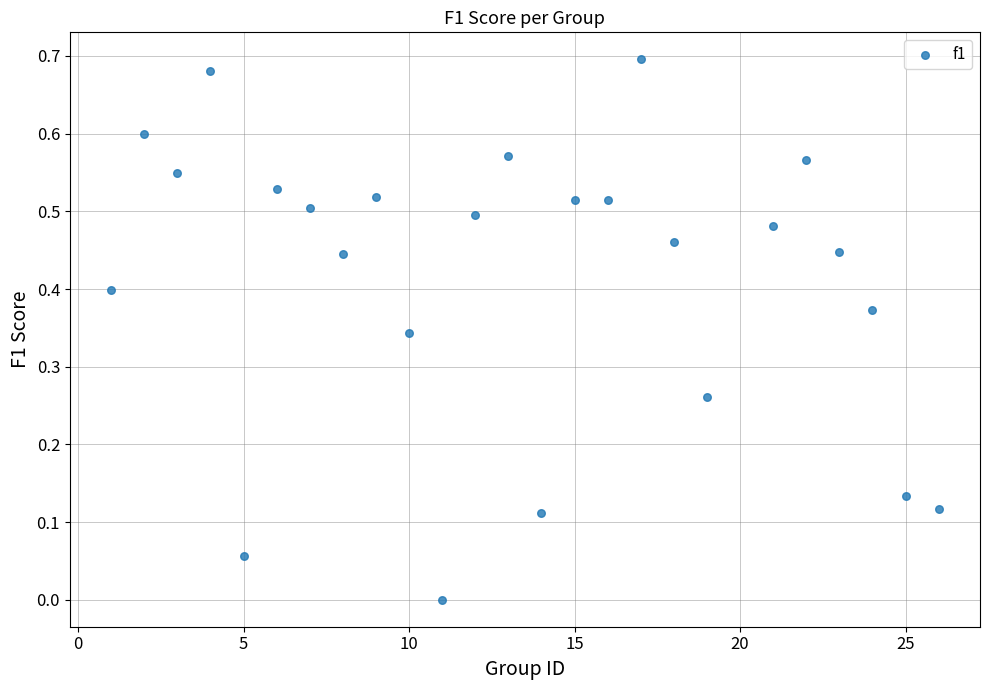

What is the range of X values (max minus min)?

25.0